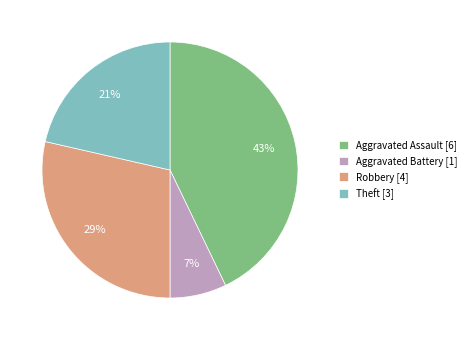

What is the largest slice in the pie chart?

Aggravated Assault [6]